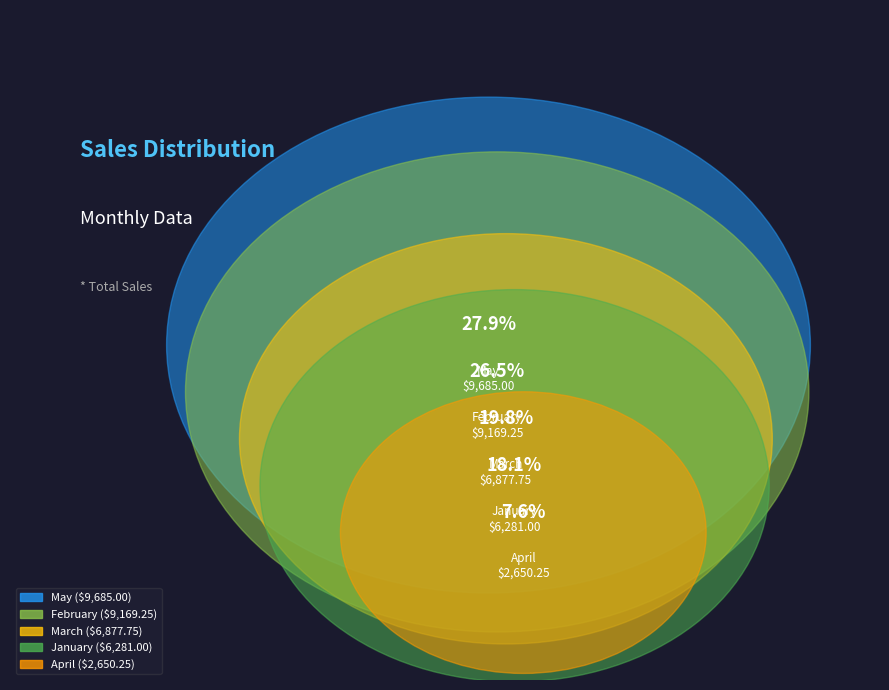

The March slice represents 20% of the pie. True or false?

True